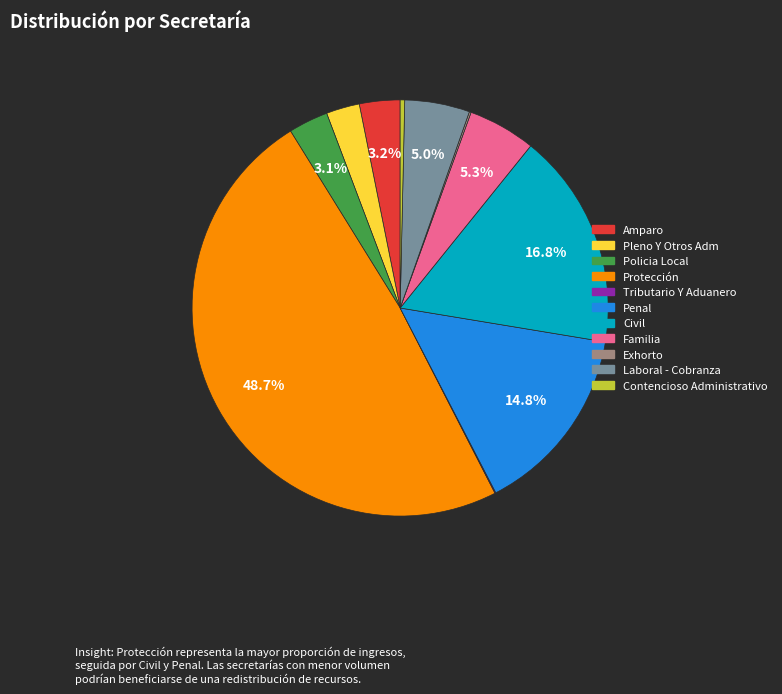

To the nearest percent, what is the difference between the largest and smallest slice percentages?

49%